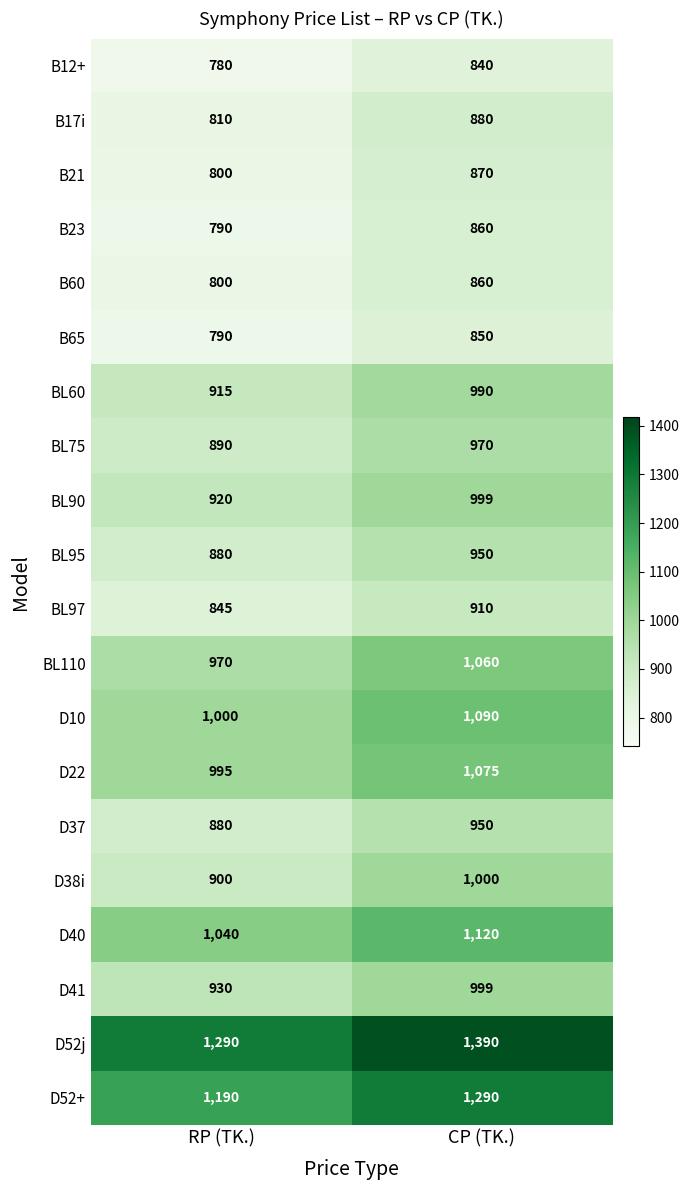

Is it true that D41 equals 609 at RP (TK.)?

False